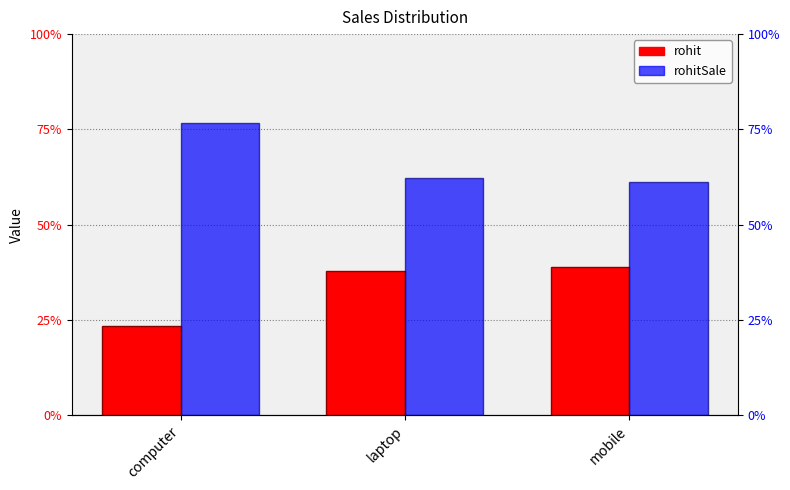

How many data points does each series have?

3